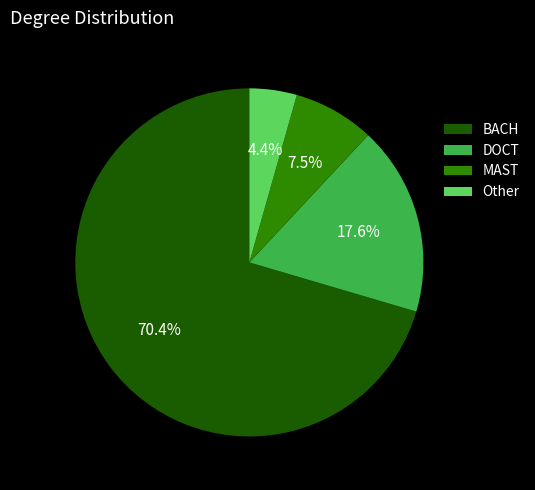

How many segments does this pie chart have?

4